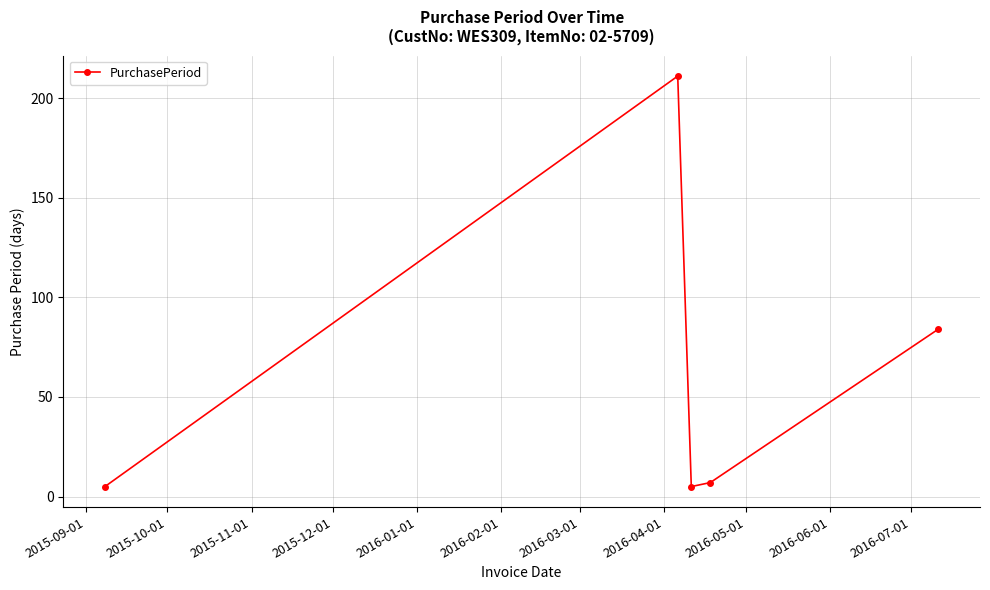

How many points are lower than both their immediate neighbors (excluding endpoints)?

1